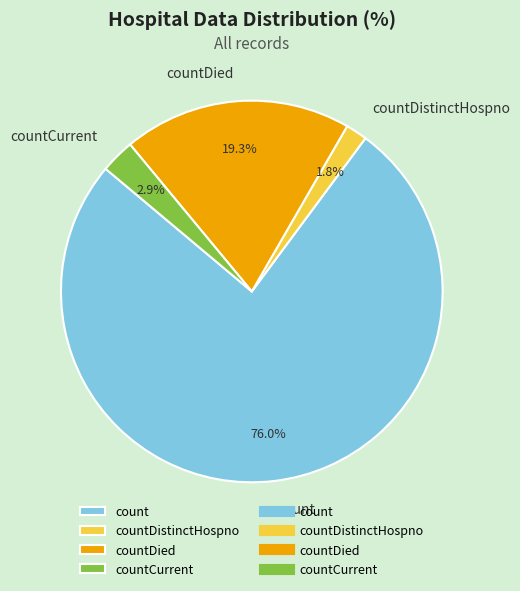

How much of the chart is everything except countDistinctHospno?

98.2%